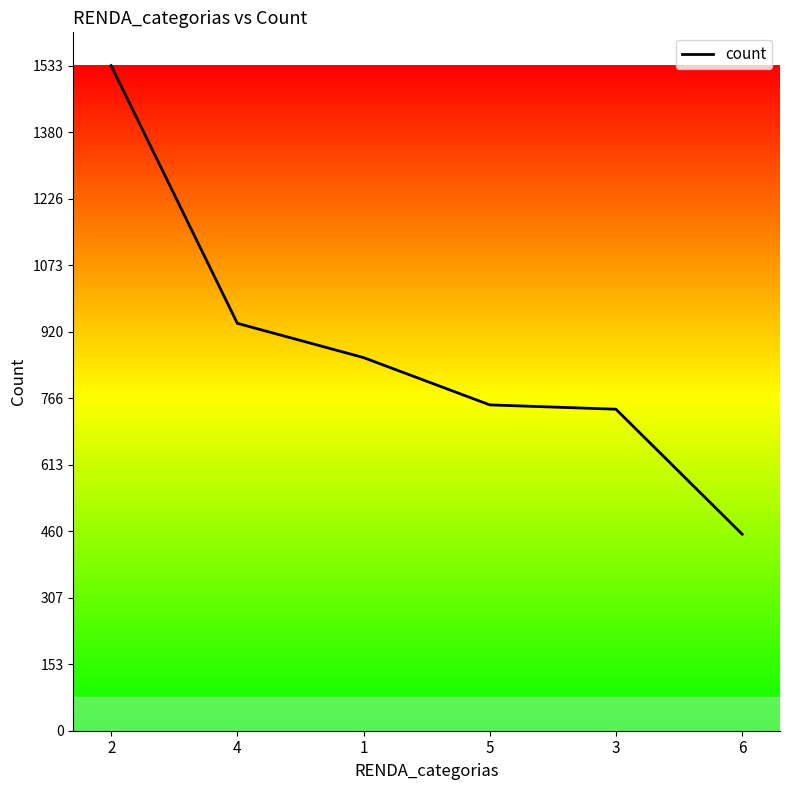

Between 2 and 5, which is larger?

2